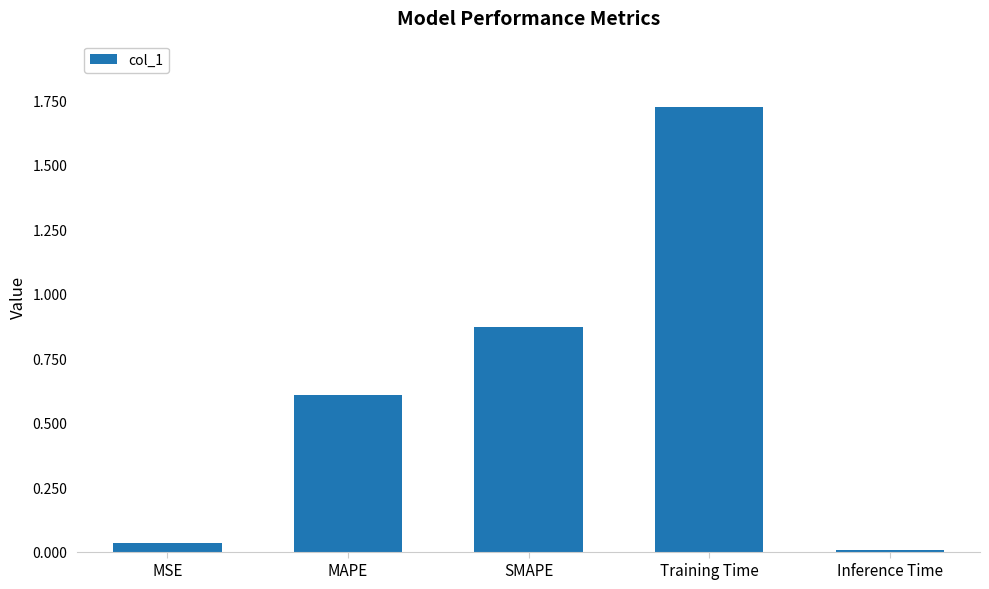

Between MSE and Training Time, which is larger?

Training Time